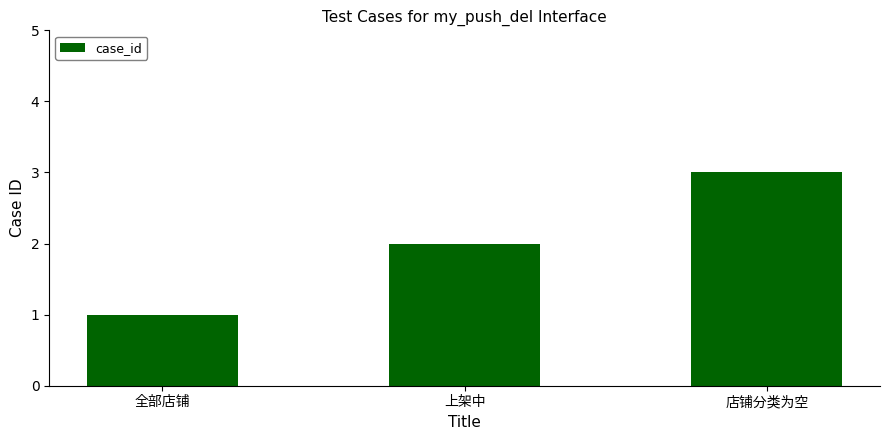

What is the greatest value displayed?

3